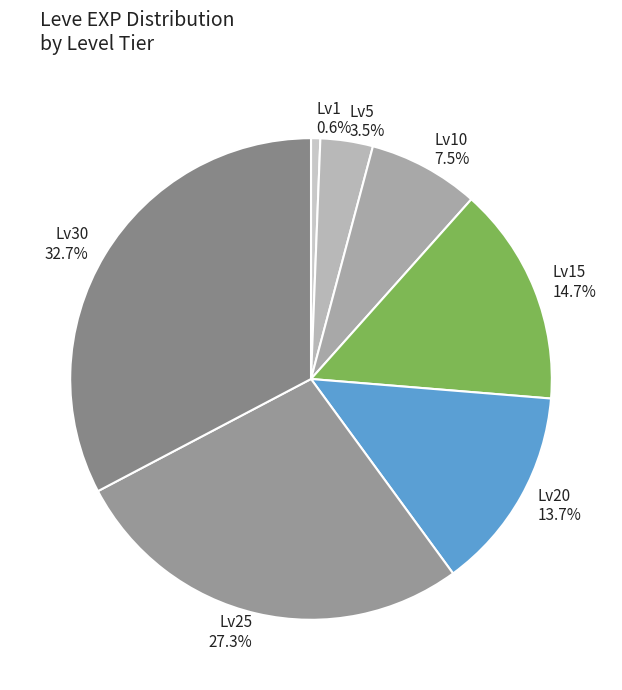

What is the largest slice in the pie chart?

Lv30 32.7%